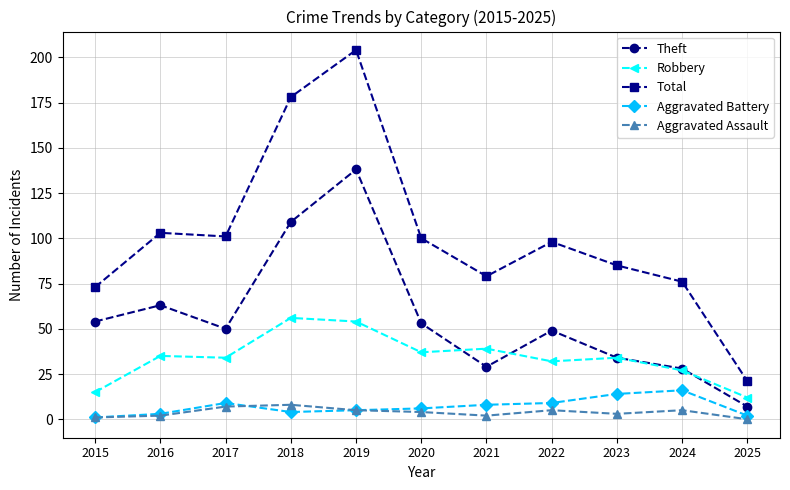

The Theft series shows 195 at 2018. True or false?

False